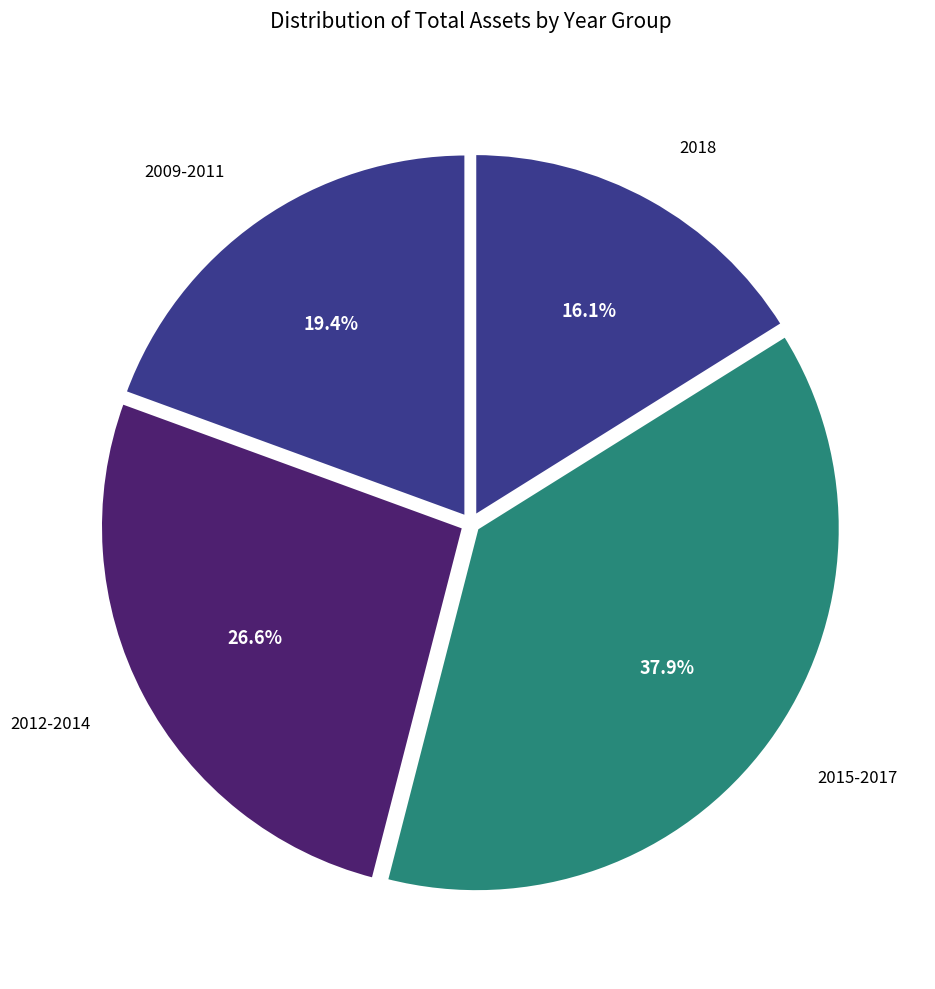

Count the number of slices in the pie.

4